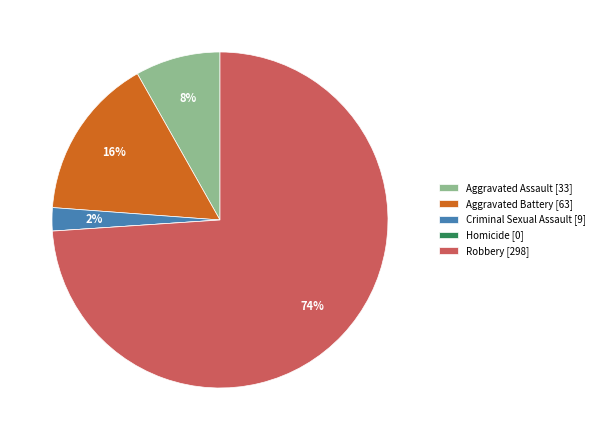

Do Aggravated Battery [63] and Robbery [298] together represent more than half of the pie?

Yes